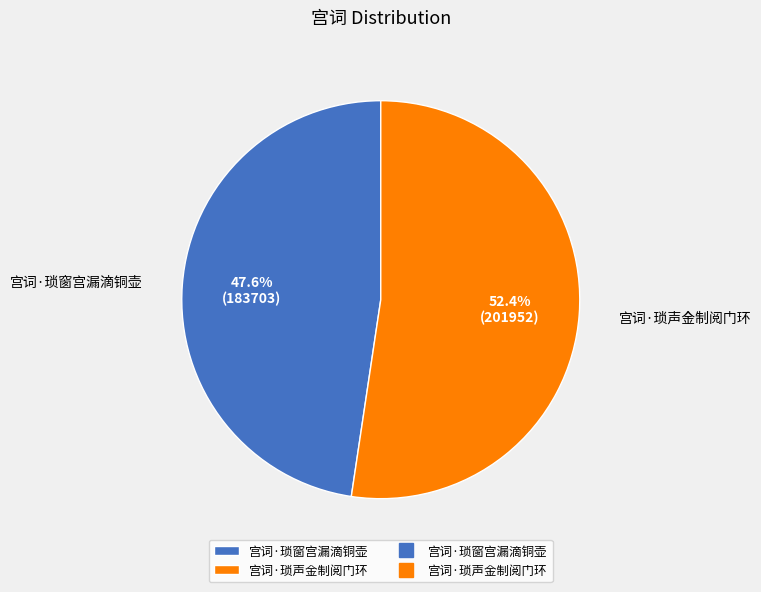

To the nearest percent, what is the combined percentage of 宫词·琐声金制阅门环 and 宫词·琐窗宫漏滴铜壶?

100%